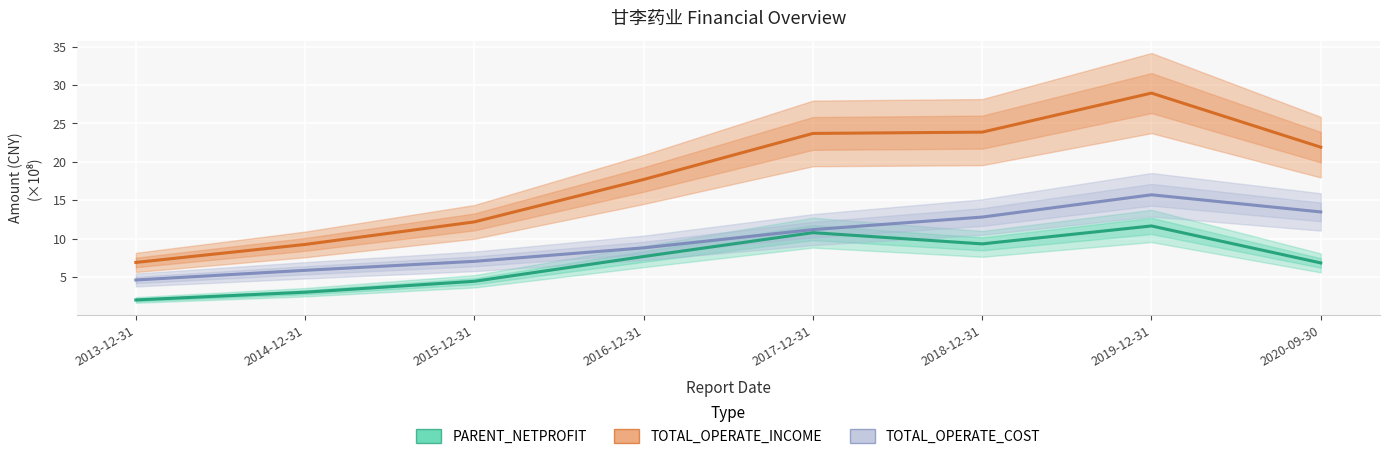

What is the difference between the PARENT_NETPROFIT values at 2019-12-31 and 2014-12-31?

8.6